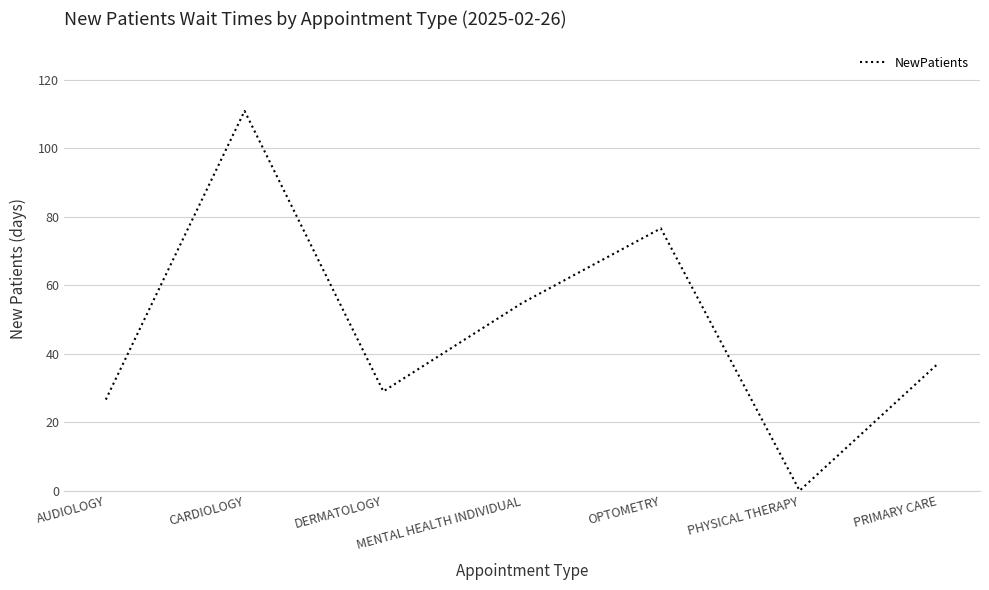

Does the chart have visible grid lines?

Yes